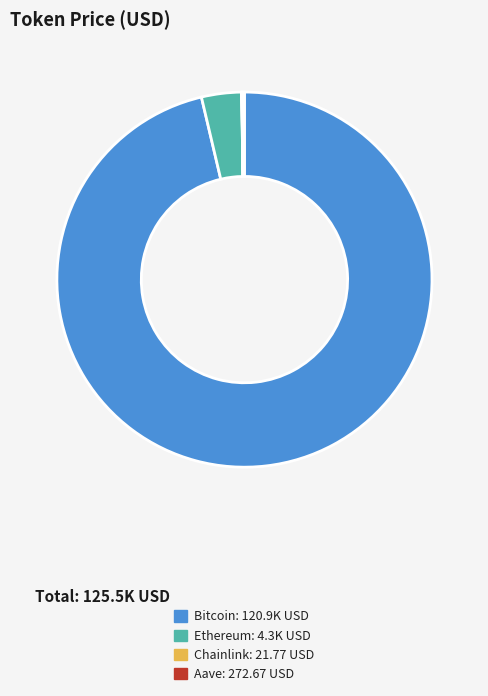

Does any single category account for the majority?

Yes